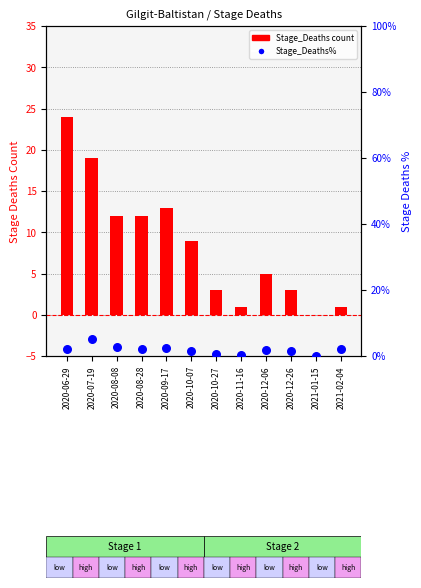

At how many categories does at least one series exceed 22?

1